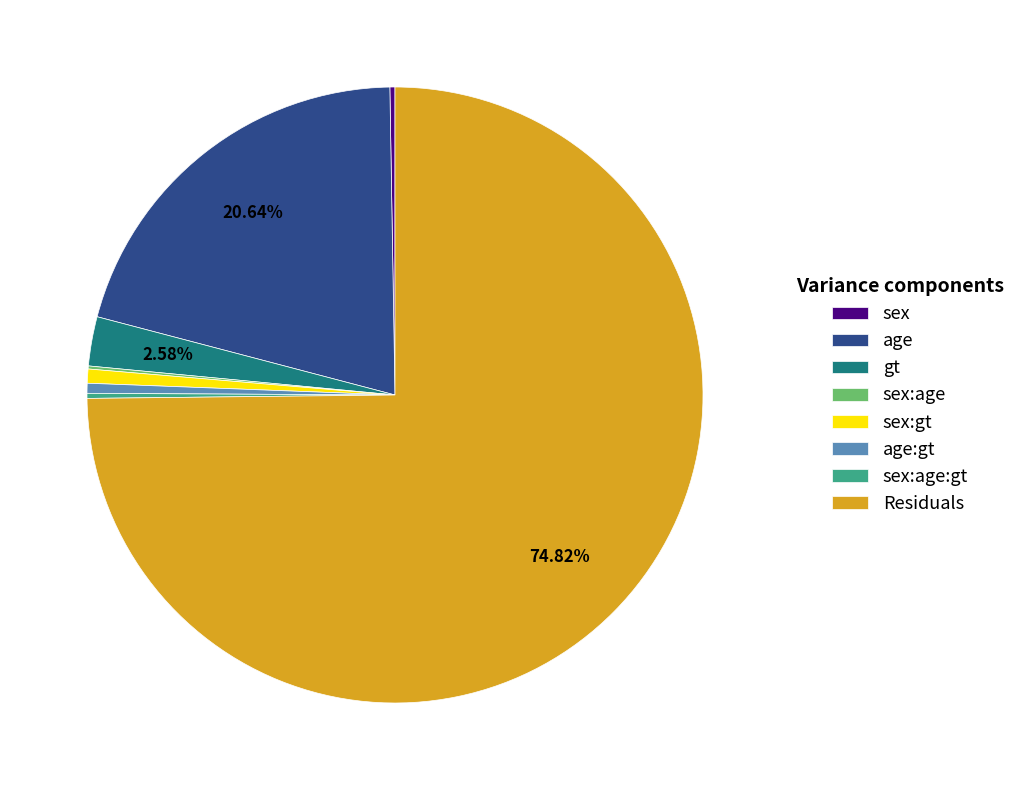

Which has a higher value, age:gt or age?

age